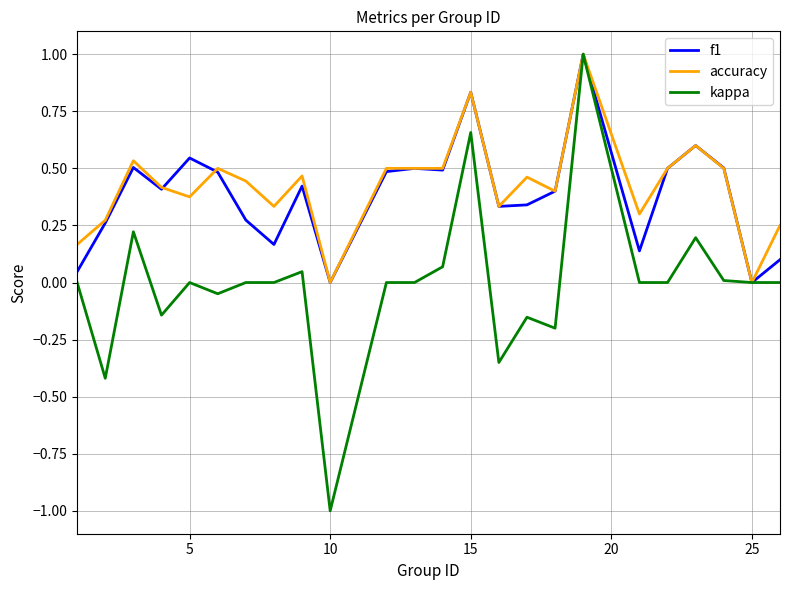

What is the difference between the maximum and minimum values in the f1 series?

1.0